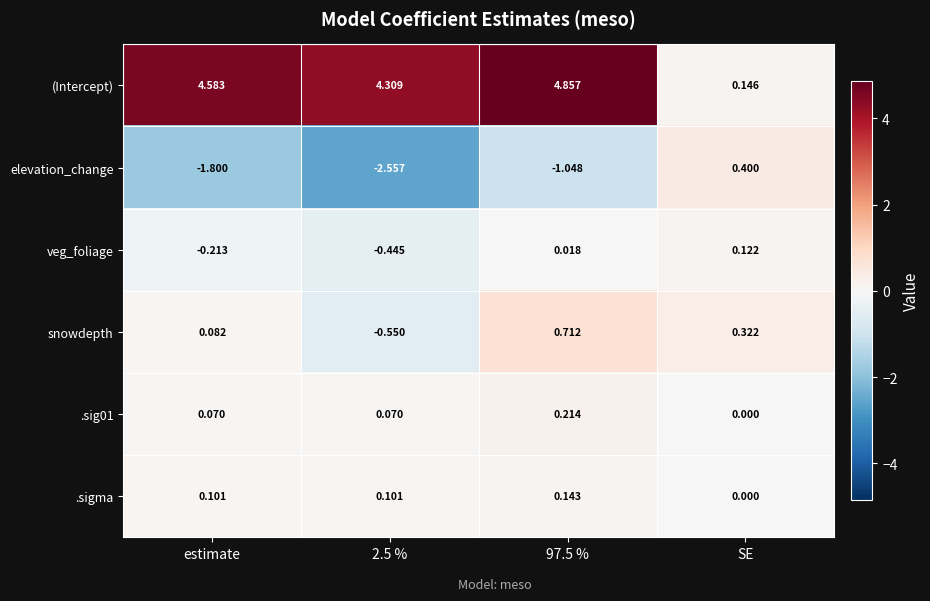

Which label corresponds to the smallest value in the chart?

2.5 %